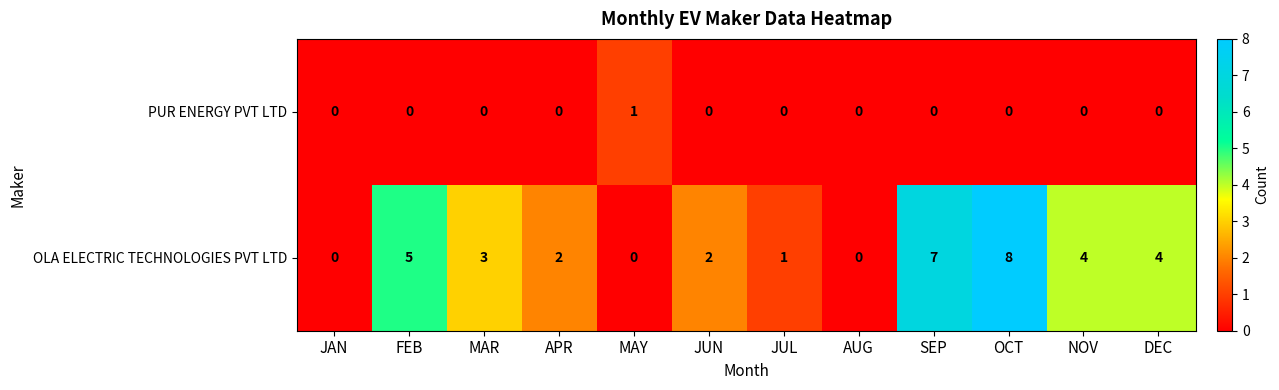

Count the OLA ELECTRIC TECHNOLOGIES PVT LTD values in the range 1 to 5.

7